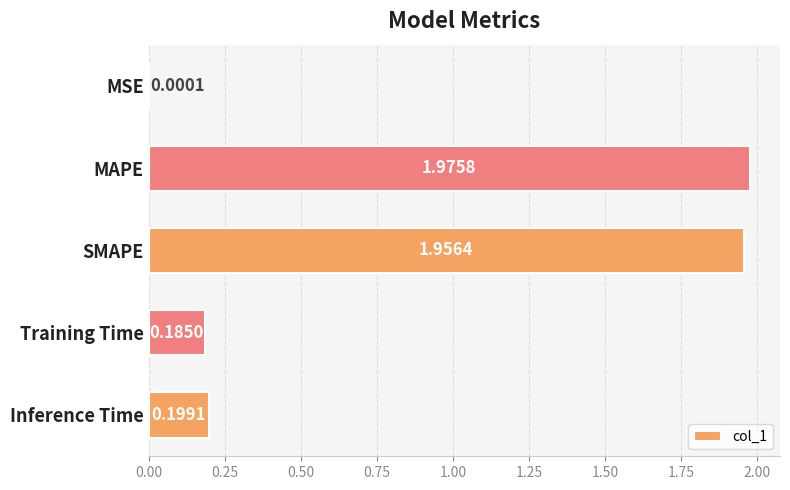

At which category does the chart reach its peak across all series?

MAPE